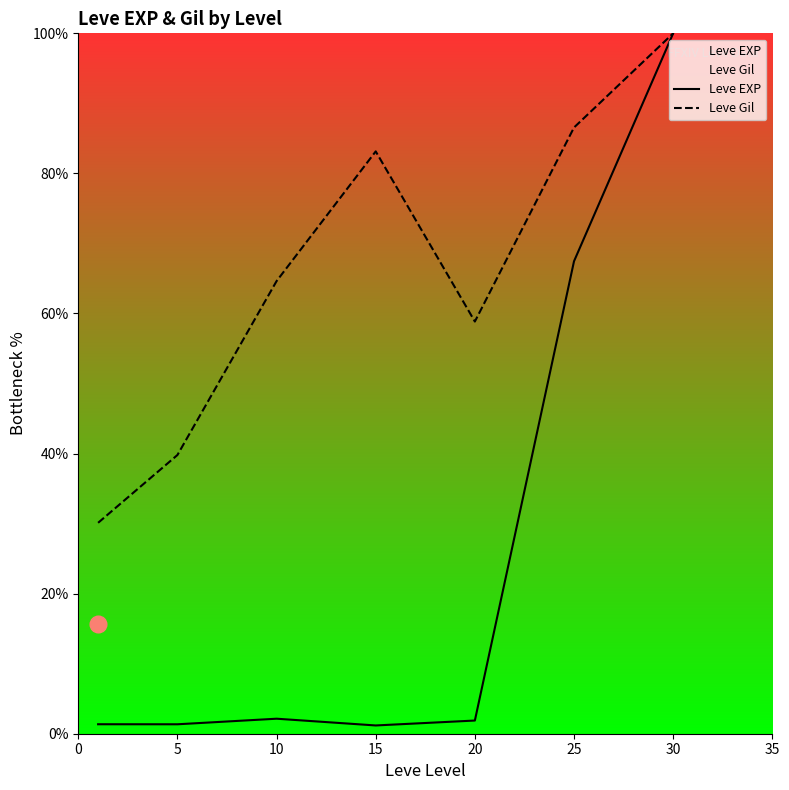

What is the average value of the Leve EXP series?

25.1